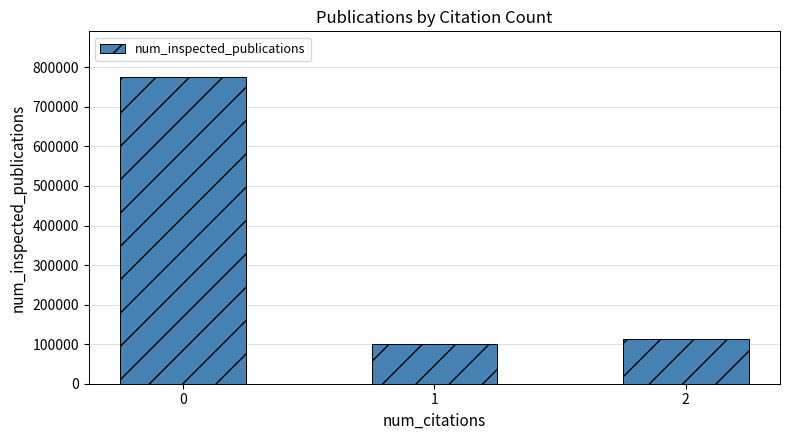

Are the bars grouped side by side (vs. stacked)?

No